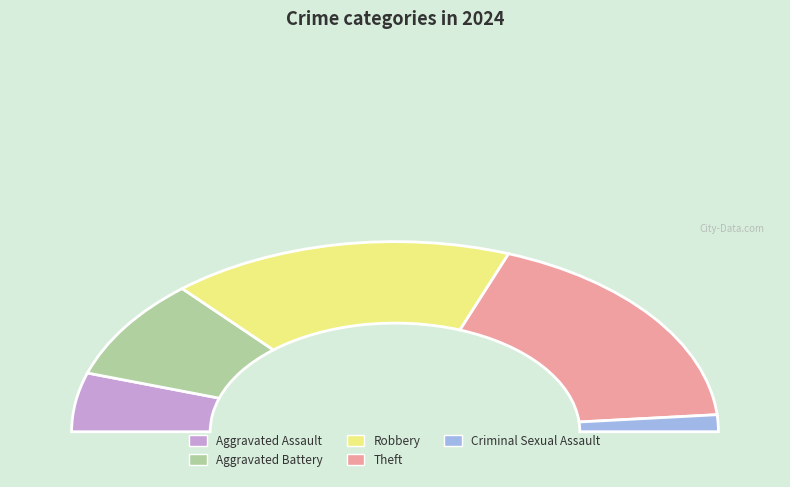

Does Criminal Sexual Assault represent more than half of the total?

No